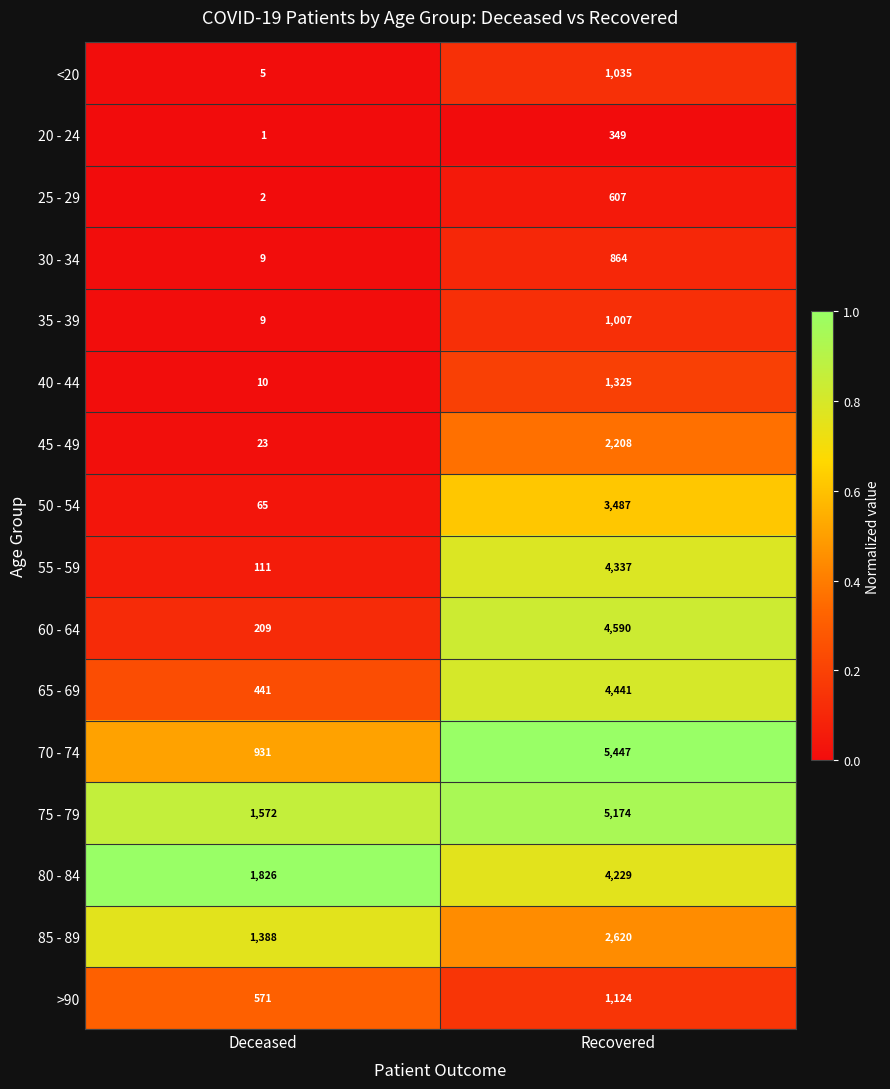

What is the maximum value for 45 - 49?

2208